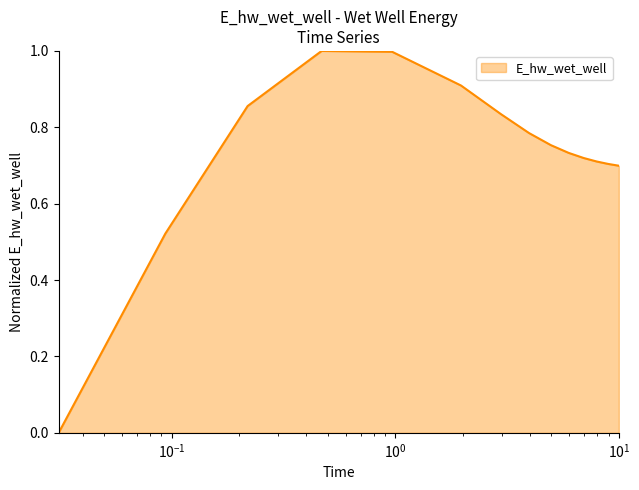

What is the maximum value shown in the chart?

1.0